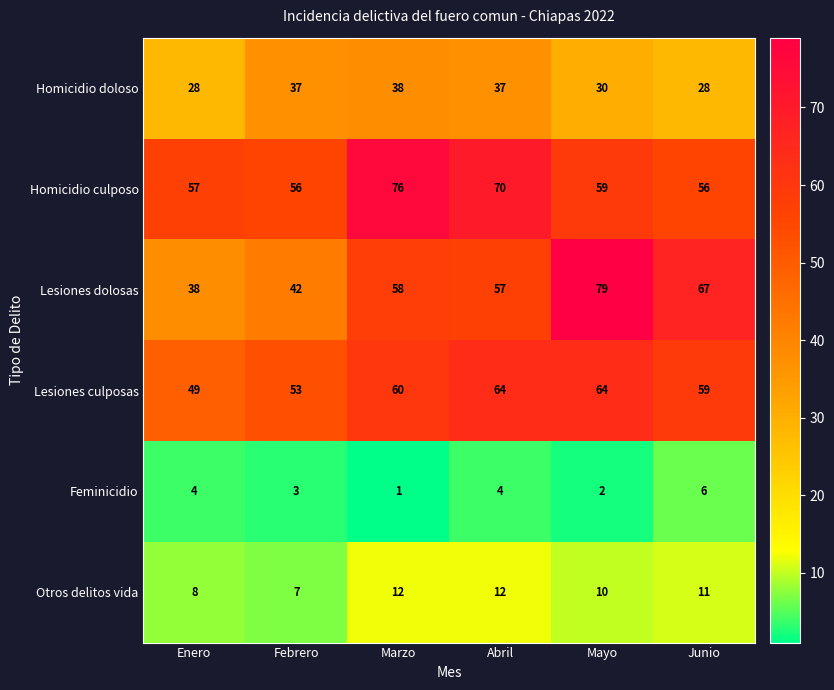

The Lesiones dolosas series shows 67 at Junio. True or false?

True